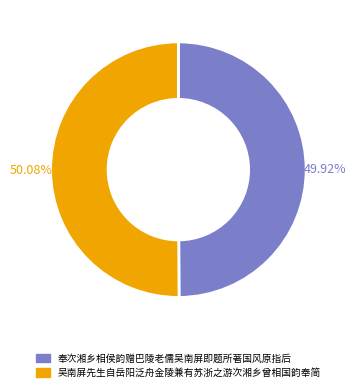

Is there a majority slice in this chart?

Yes